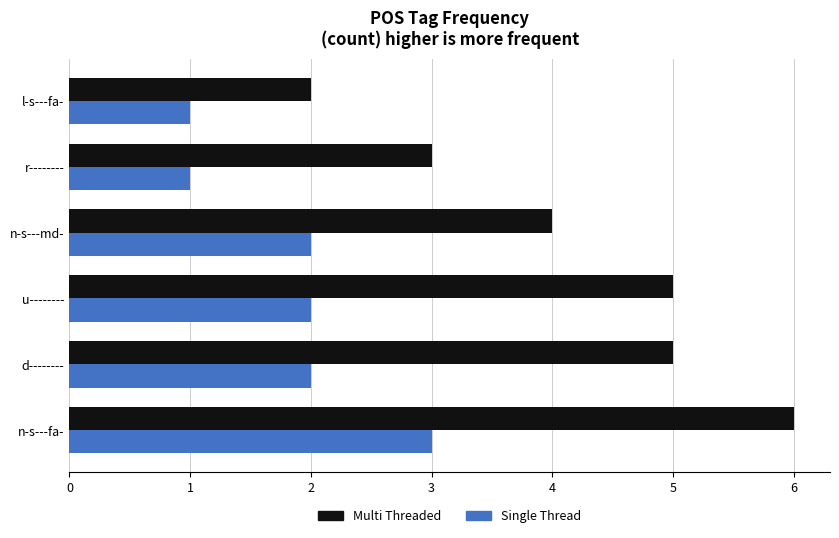

What is the maximum value for Multi Threaded?

6